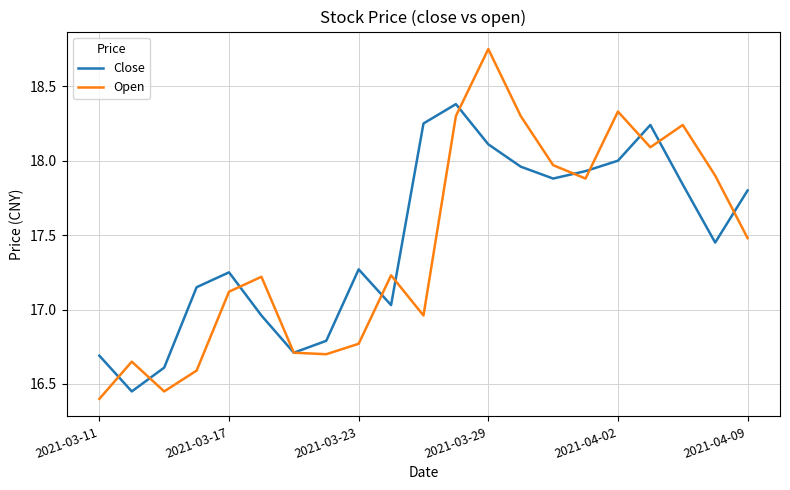

At how many categories does at least one series exceed 18?

7